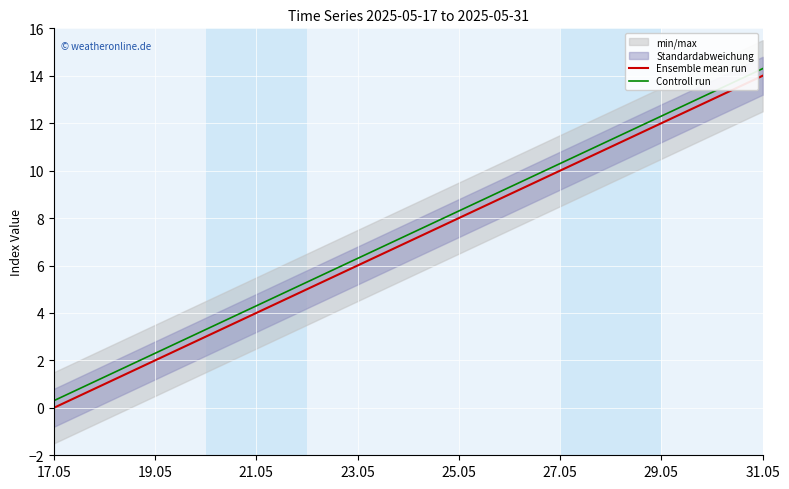

What is the difference between the maximum and minimum values in the Ensemble mean run series?

14.0